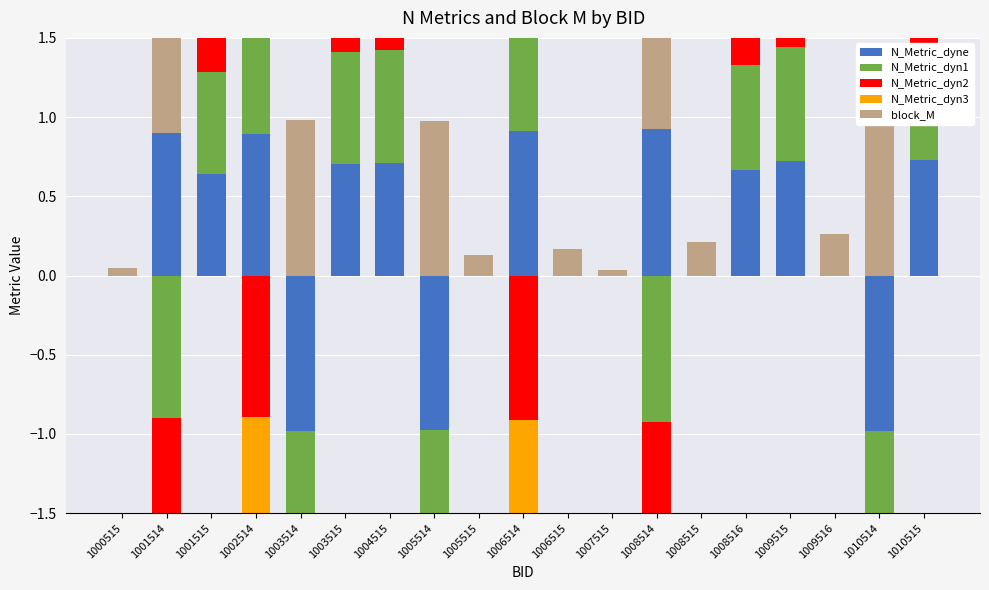

At how many categories does at least one series exceed 0?

19